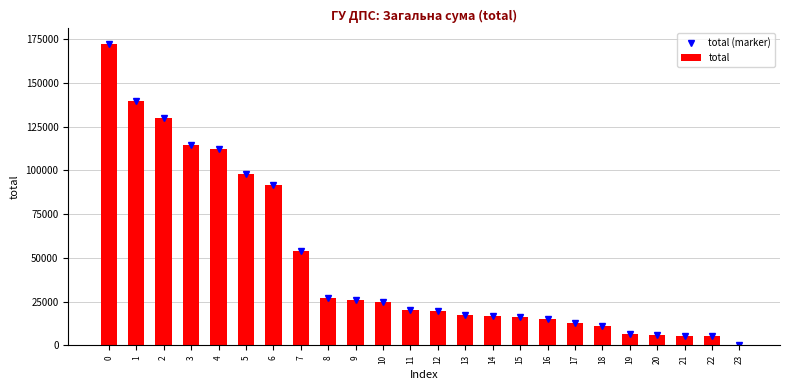

Which series has the largest total across all categories?

total (marker)